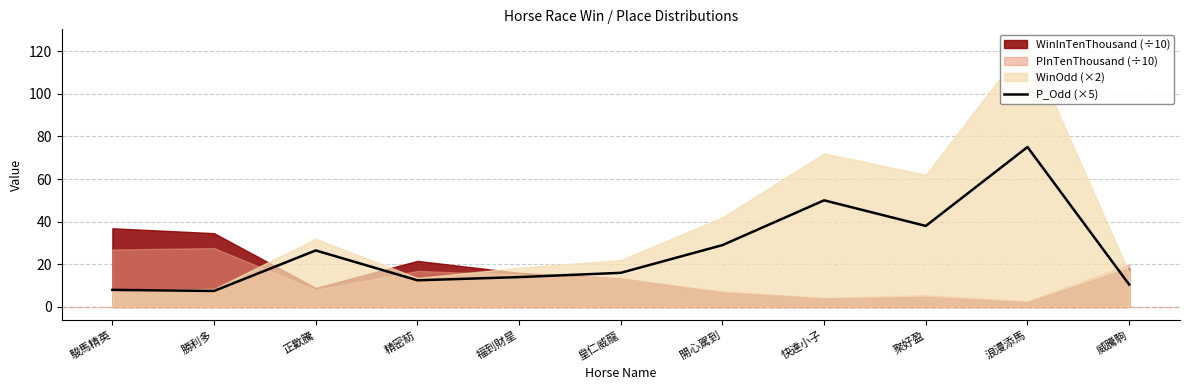

What is the highest value of the P_Odd (×5) series?

75.0